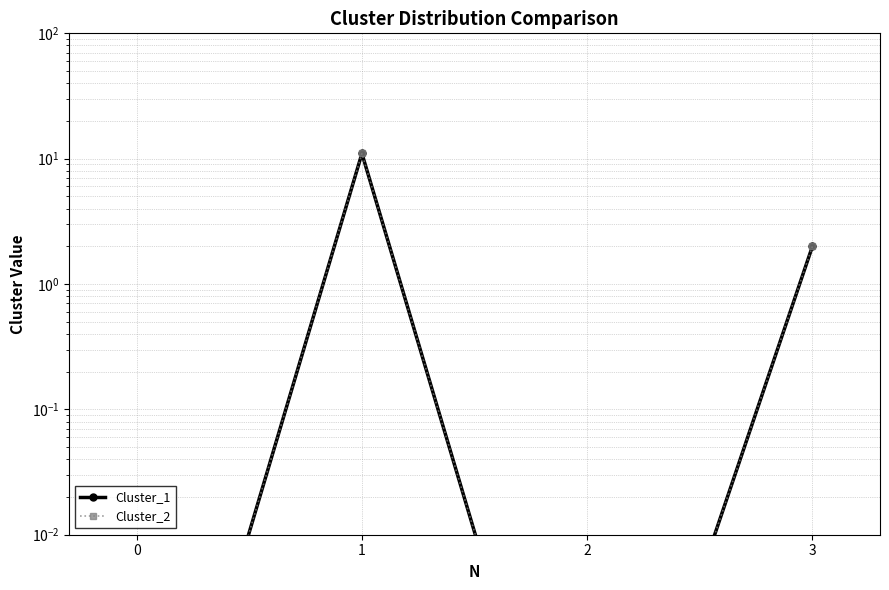

How many data points in Cluster_1 are above 2?

1